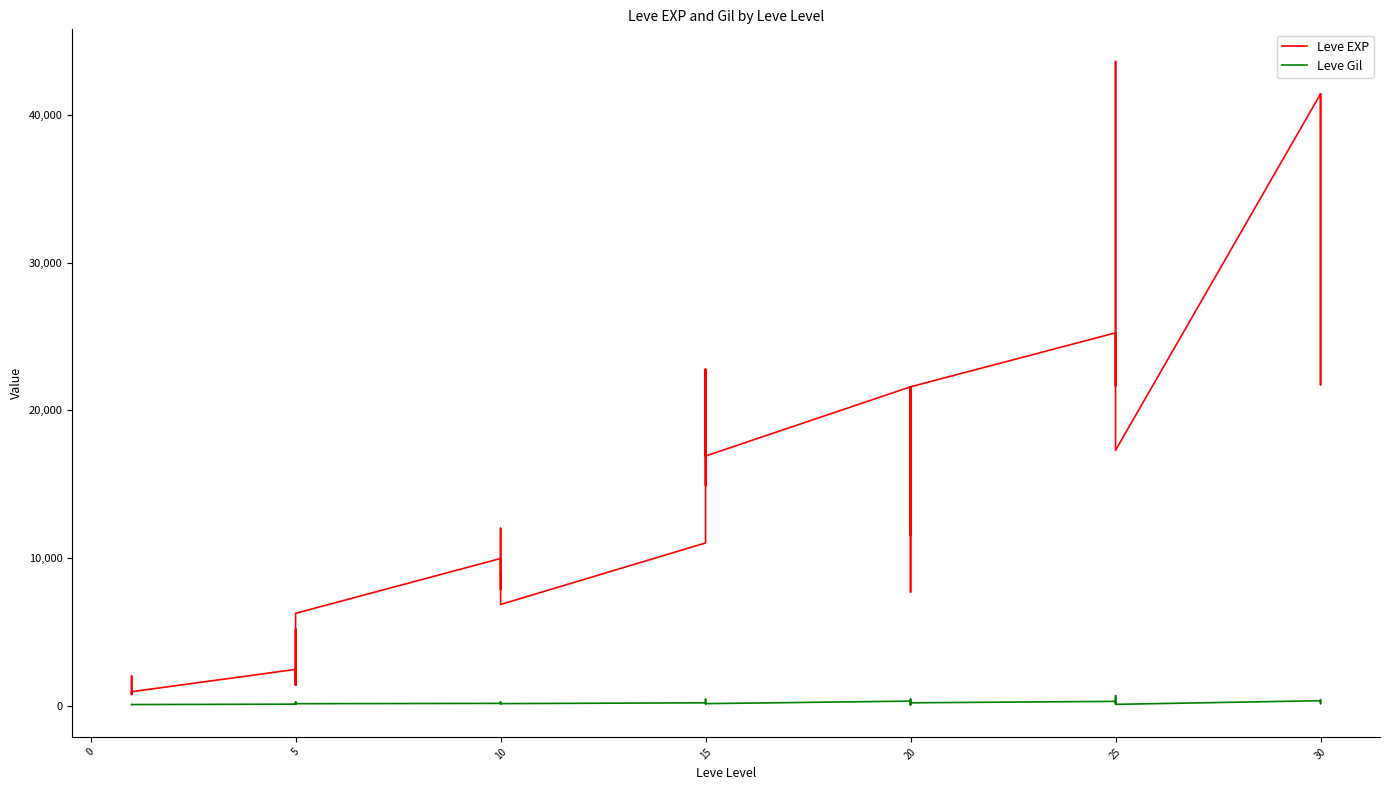

Which series has the largest total across all categories?

Leve EXP